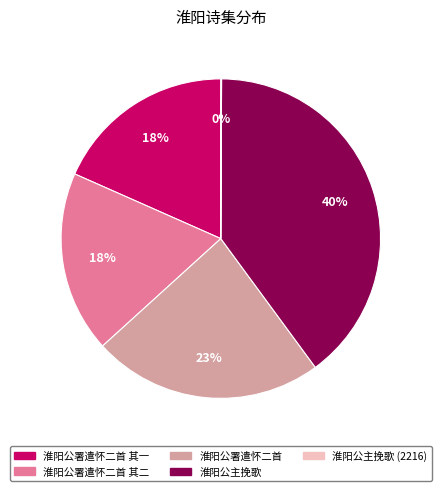

To the nearest percent, what is the average slice percentage?

20%